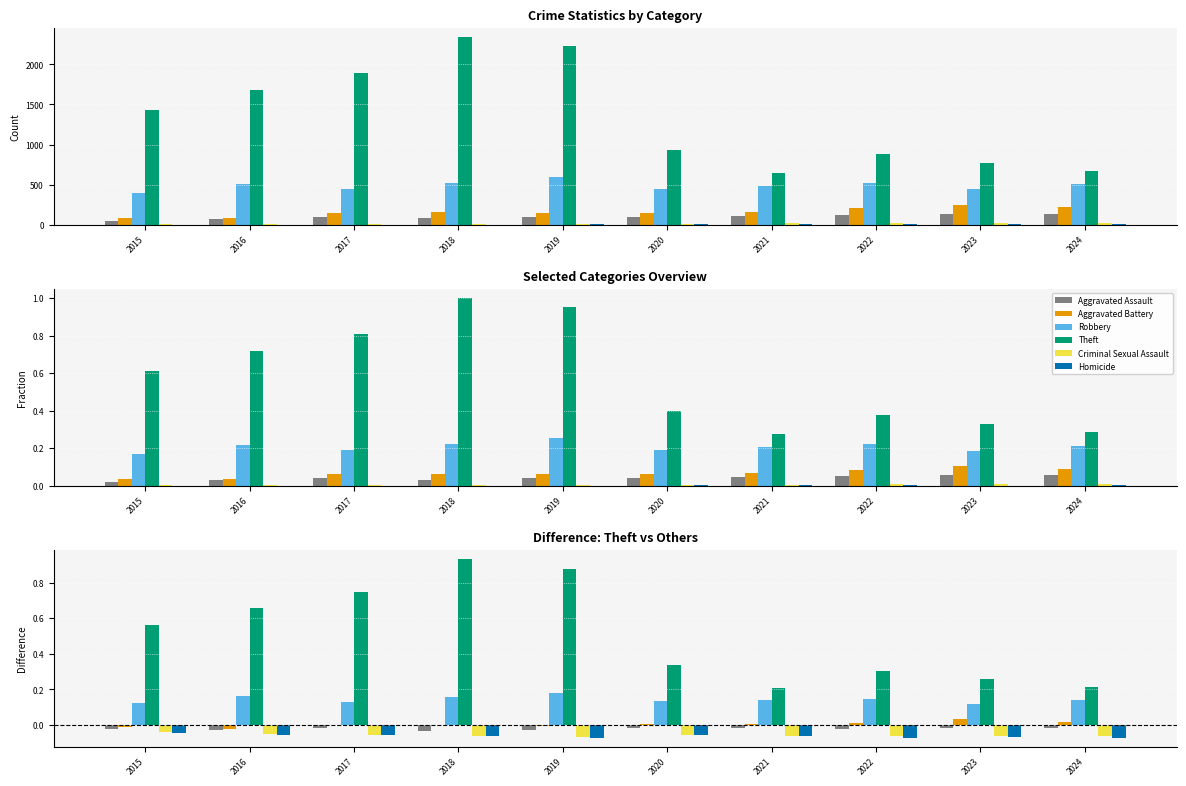

Reading right to left, extract all data points from this chart.

Aggravated Assault: 2024=-0.0	2023=-0.0	2022=-0.0	2021=-0.0	2020=-0.0	2019=-0.0	2018=-0.0	2017=-0.0	2016=-0.0	2015=-0.0
Aggravated Battery: 2024=0.0	2023=0.0	2022=0.0	2021=0.0	2020=0.0	2019=-0.0	2018=-0.0	2017=0.0	2016=-0.0	2015=-0.0
Robbery: 2024=0.1	2023=0.1	2022=0.1	2021=0.1	2020=0.1	2019=0.2	2018=0.2	2017=0.1	2016=0.2	2015=0.1
Theft: 2024=0.2	2023=0.3	2022=0.3	2021=0.2	2020=0.3	2019=0.9	2018=0.9	2017=0.8	2016=0.7	2015=0.6
Criminal Sexual Assault: 2024=-0.1	2023=-0.1	2022=-0.1	2021=-0.1	2020=-0.1	2019=-0.1	2018=-0.1	2017=-0.1	2016=-0.1	2015=-0.0
Homicide: 2024=-0.1	2023=-0.1	2022=-0.1	2021=-0.1	2020=-0.1	2019=-0.1	2018=-0.1	2017=-0.1	2016=-0.1	2015=-0.0